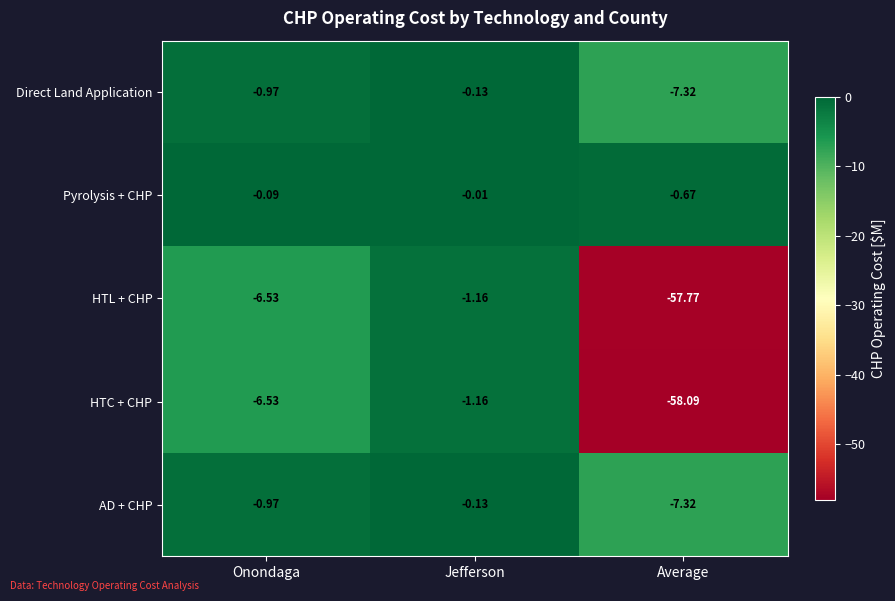

List the labels in order of HTL + CHP value, smallest first.

Average, Onondaga, Jefferson